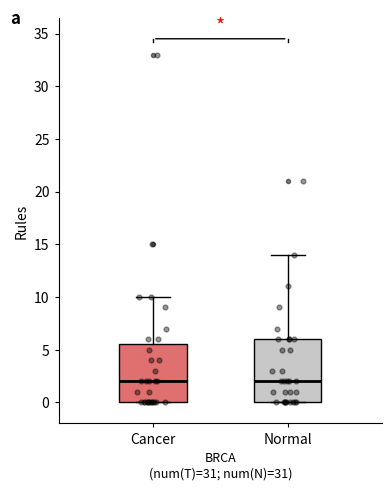

Reading left to right, read every box against the y-axis: the position of its median line, the range the box covers, and the ends of its whiskers. The values are not printed on the chart, so give them approximately, as read against the axis.

Cancer: median 2.0, box 0.0 to 5.5, whiskers 0.0 to 10.0
Normal: median 2.0, box 0.0 to 6.0, whiskers 0.0 to 14.0